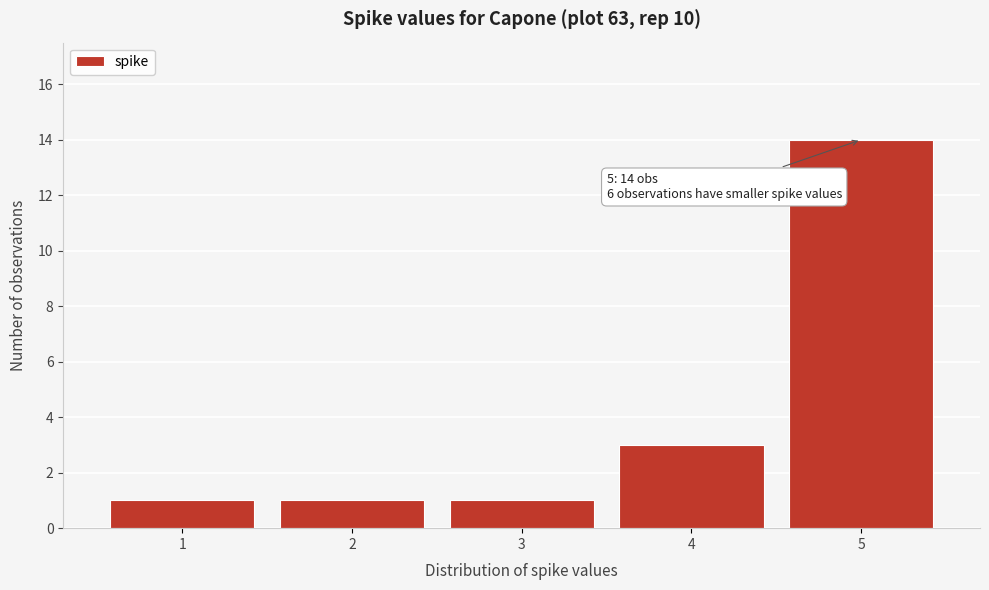

Reading left to right, what are all the values shown in this chart?

1=1	2=1	3=1	4=3	5=14